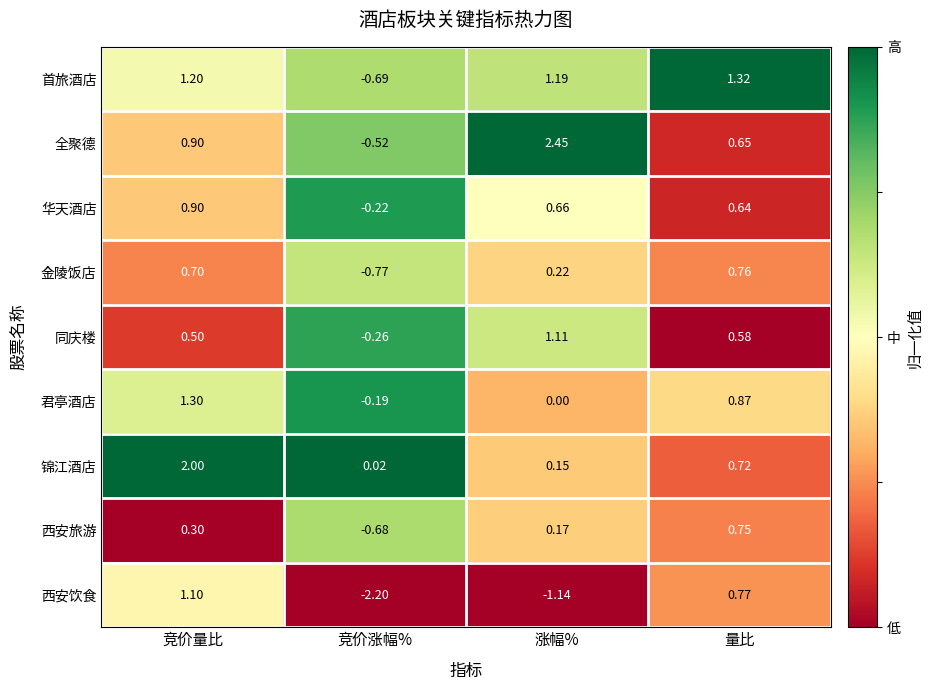

Is the value of 首旅酒店 at 竞价量比 greater than the value of 锦江酒店 at 竞价涨幅%?

Yes